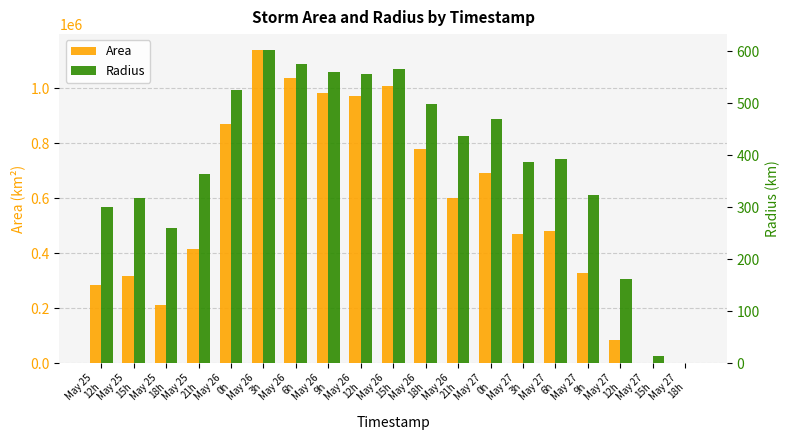

List the series in order of their peak value, highest first.

Area, Radius